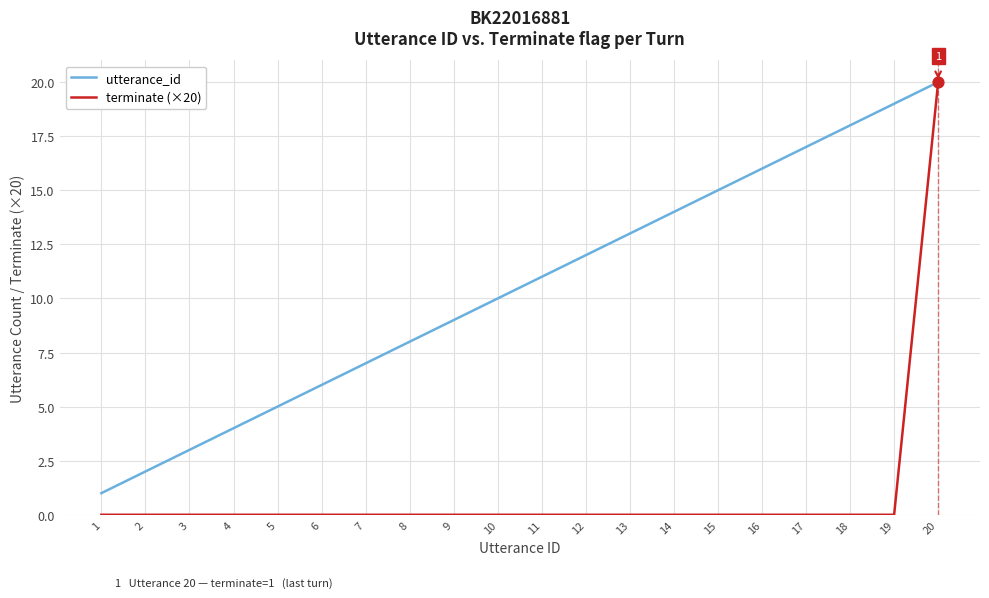

What is the total value across all series at 9?

9